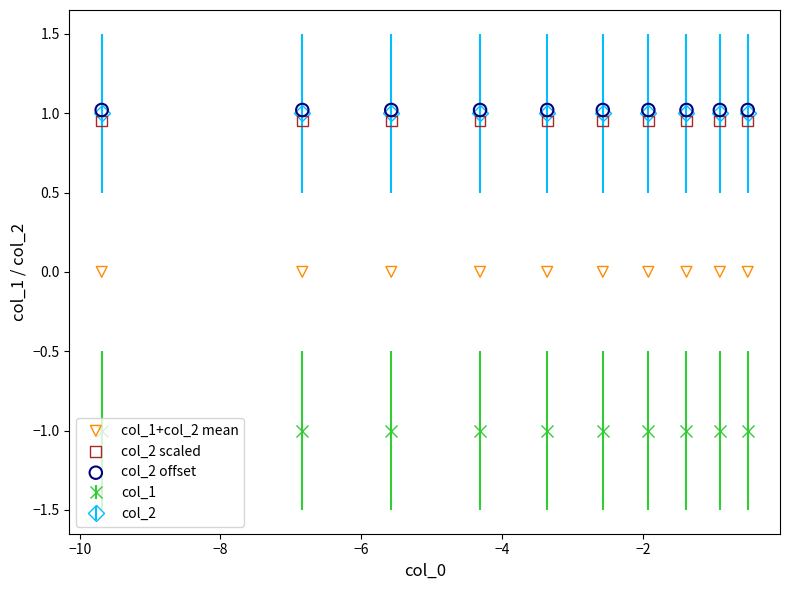

Which series reaches the minimum Y coordinate?

col_1+col_2 mean